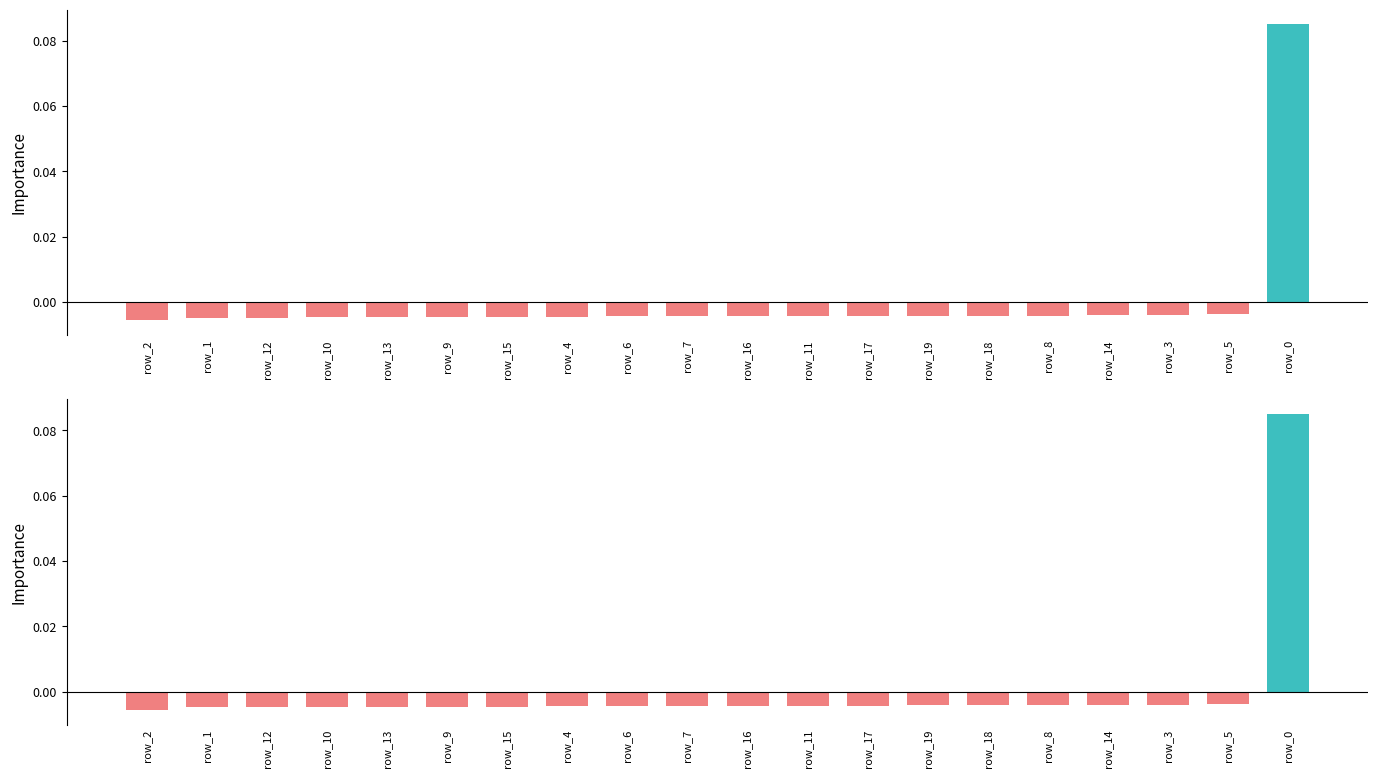

Reading left to right, list all the values displayed in this chart.

geocd: row_2=-0.0	row_1=-0.0	row_12=-0.0	row_10=-0.0	row_13=-0.0	row_9=-0.0	row_15=-0.0	row_4=-0.0	row_6=-0.0	row_7=-0.0	row_16=-0.0	row_11=-0.0	row_17=-0.0	row_19=-0.0	row_18=-0.0	row_8=-0.0	row_14=-0.0	row_3=-0.0	row_5=-0.0	row_0=0.1
values: row_2=-0.0	row_1=-0.0	row_12=-0.0	row_10=-0.0	row_13=-0.0	row_9=-0.0	row_15=-0.0	row_4=-0.0	row_6=-0.0	row_7=-0.0	row_16=-0.0	row_11=-0.0	row_17=-0.0	row_19=-0.0	row_18=-0.0	row_8=-0.0	row_14=-0.0	row_3=-0.0	row_5=-0.0	row_0=0.1